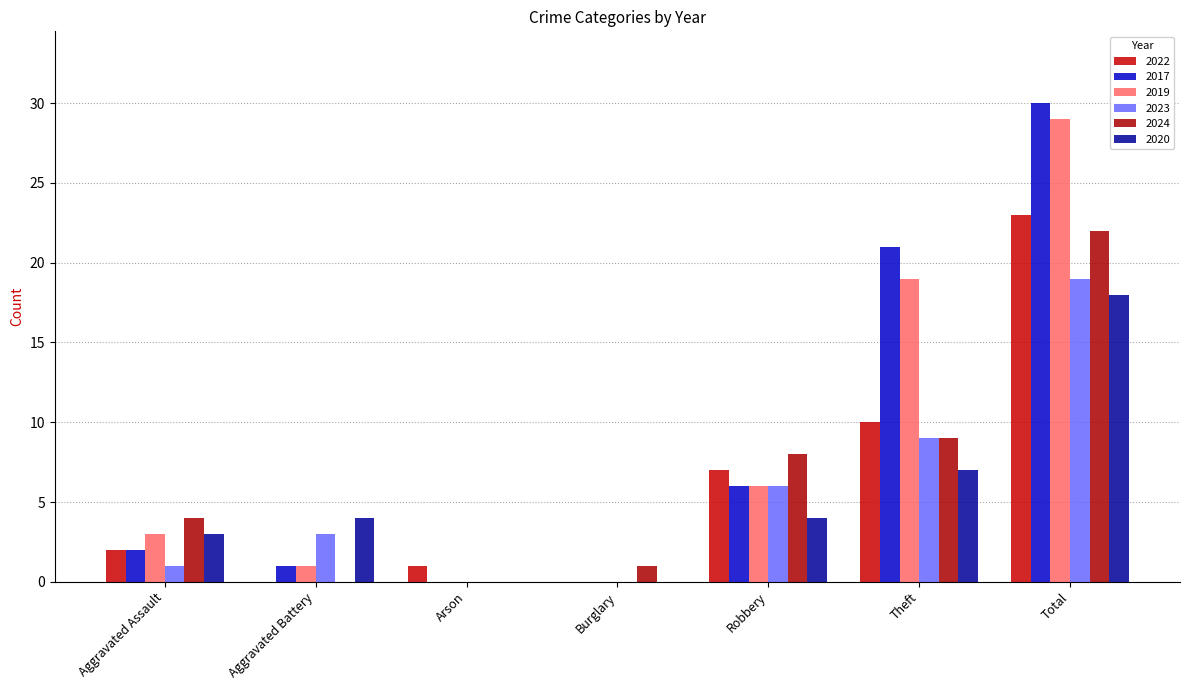

What is the sum of the 2024 values at Aggravated Battery and Total?

22